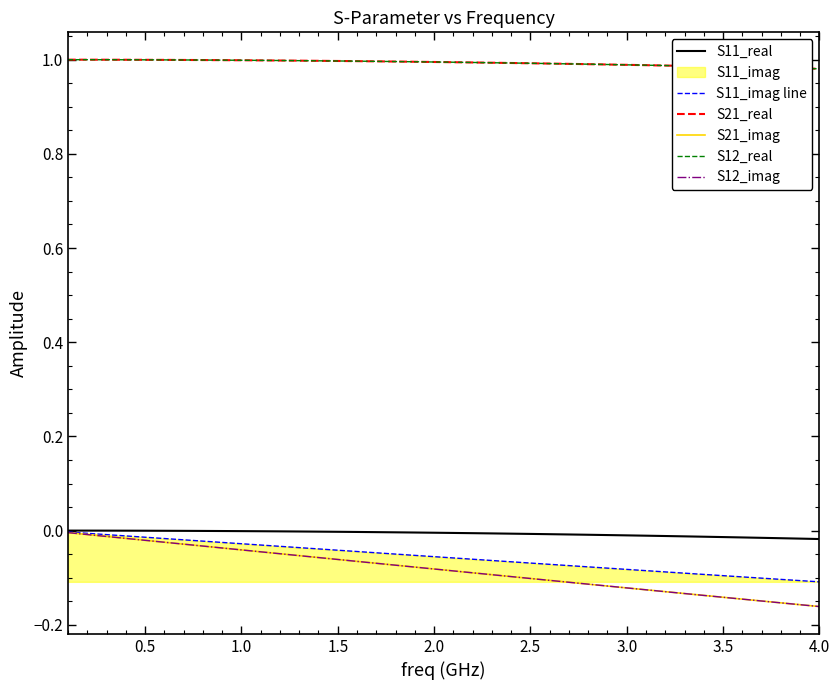

What is the greatest value displayed?

1.0